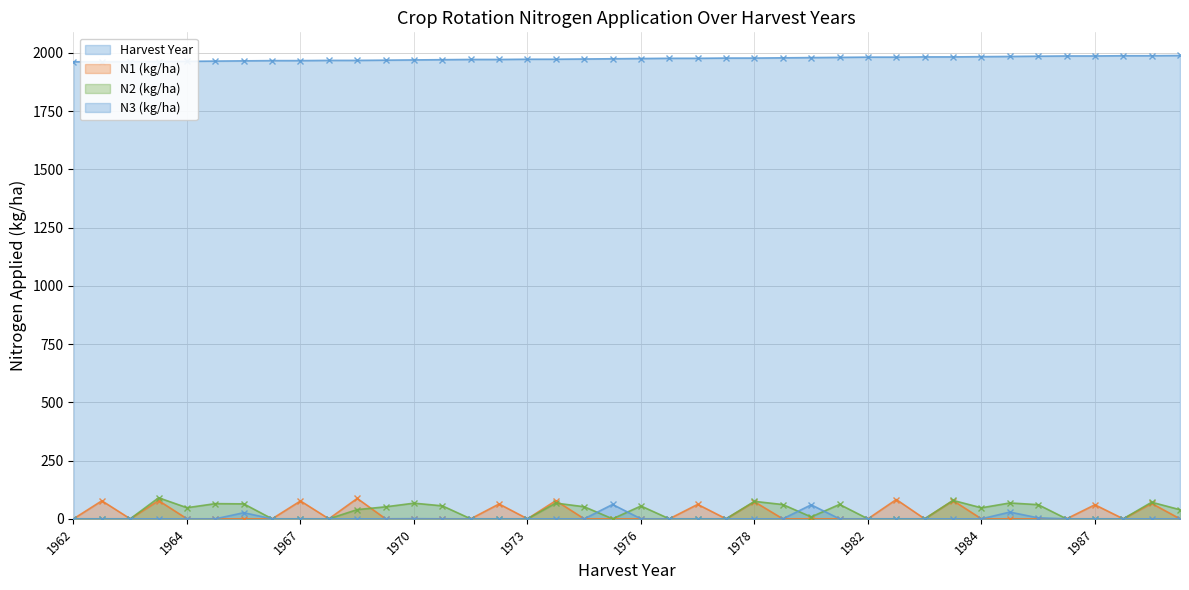

How many values in the N2 (kg/ha) series are below 39?

20